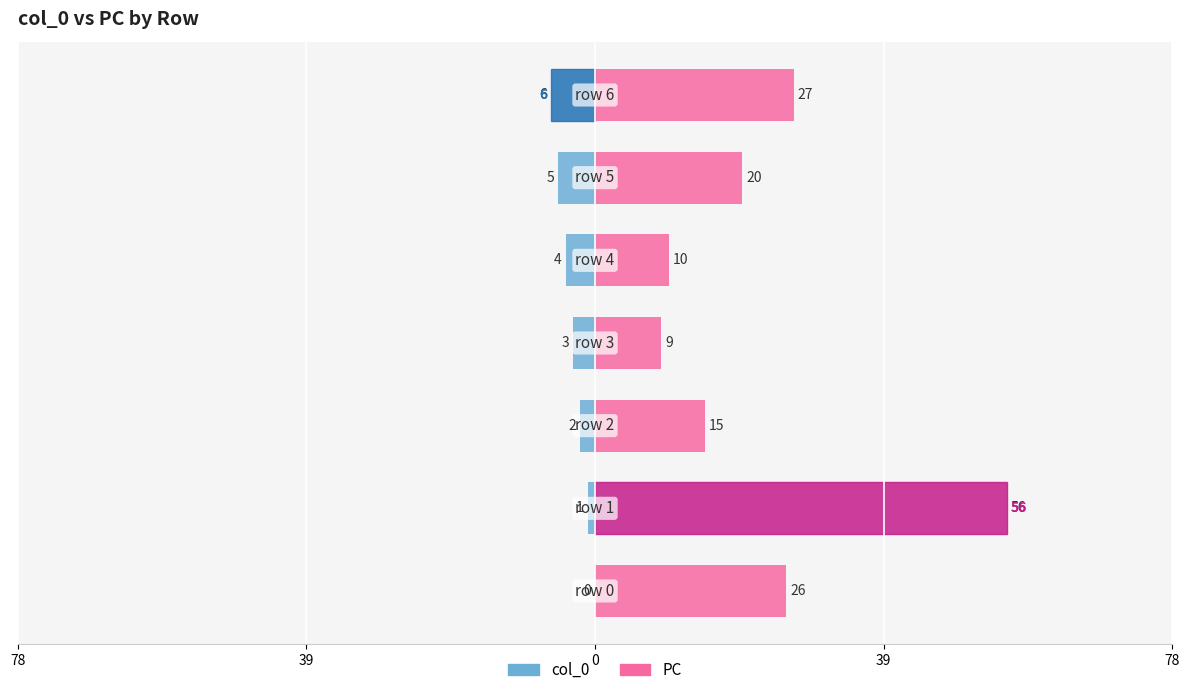

Is it true that PC equals 27 at 6?

True